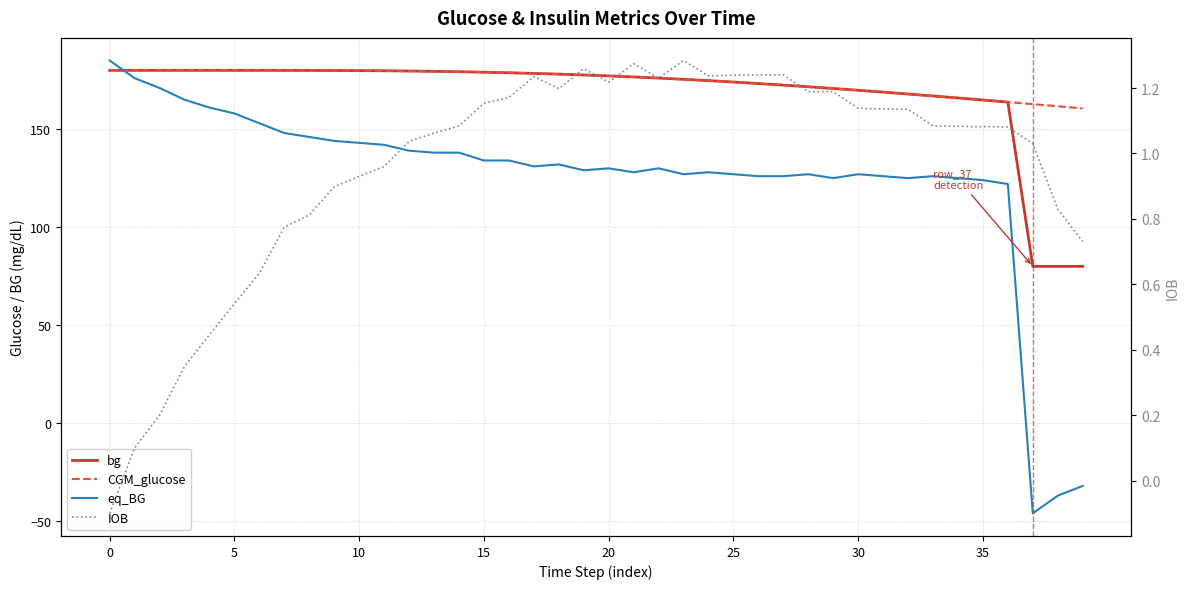

What is the maximum value shown in the chart?

185.0